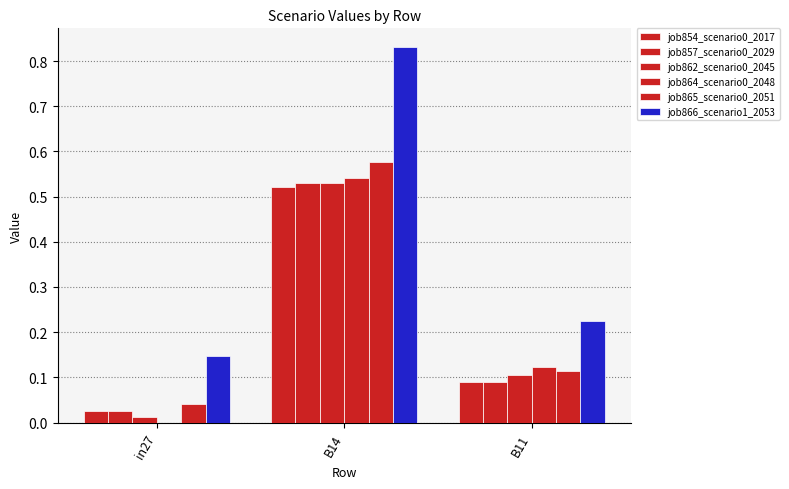

What is the difference between the maximum and second lowest values in the job854_scenario0_2017 series?

0.4